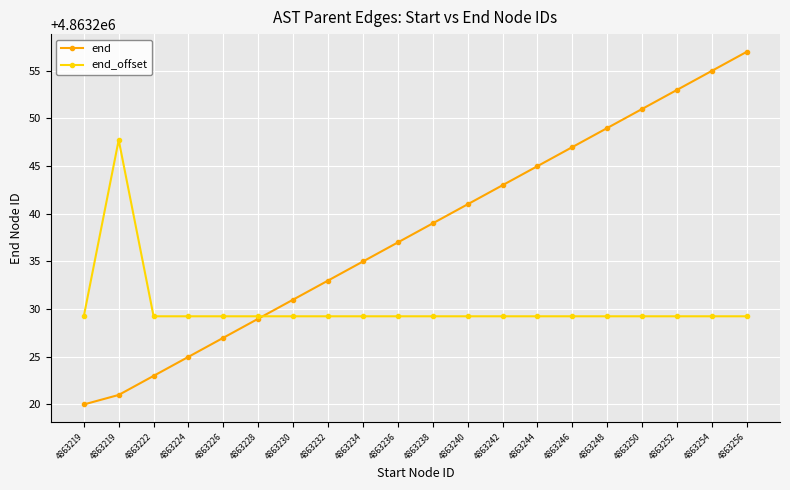

How many lines are shown in the chart?

2